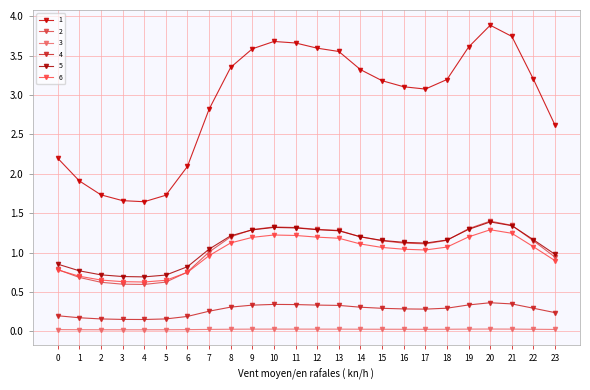

What is the maximum value shown in the chart?

3.9